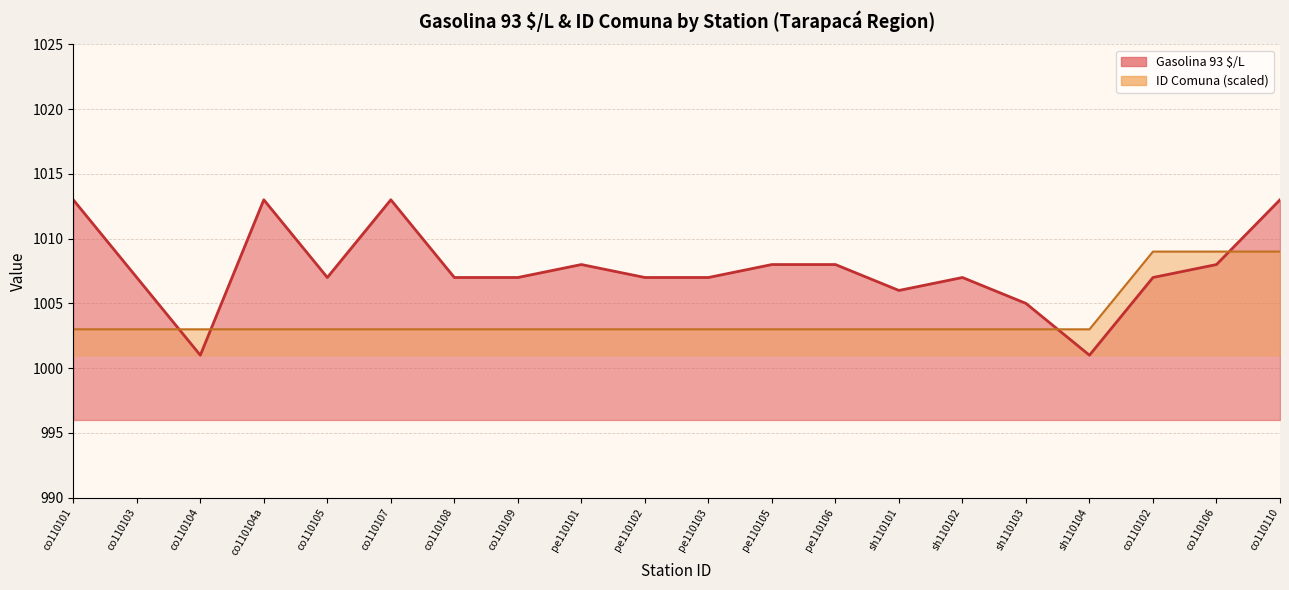

Where do ID Comuna and Gasolina 93 $/L first cross each other?

co110103 and co110104